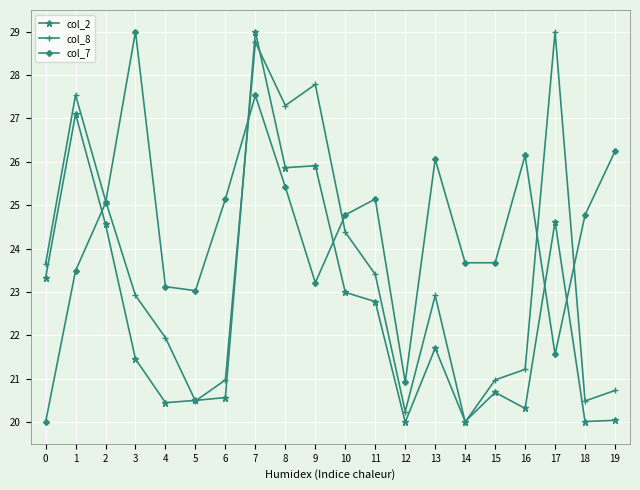

Does the chart have visible grid lines?

Yes